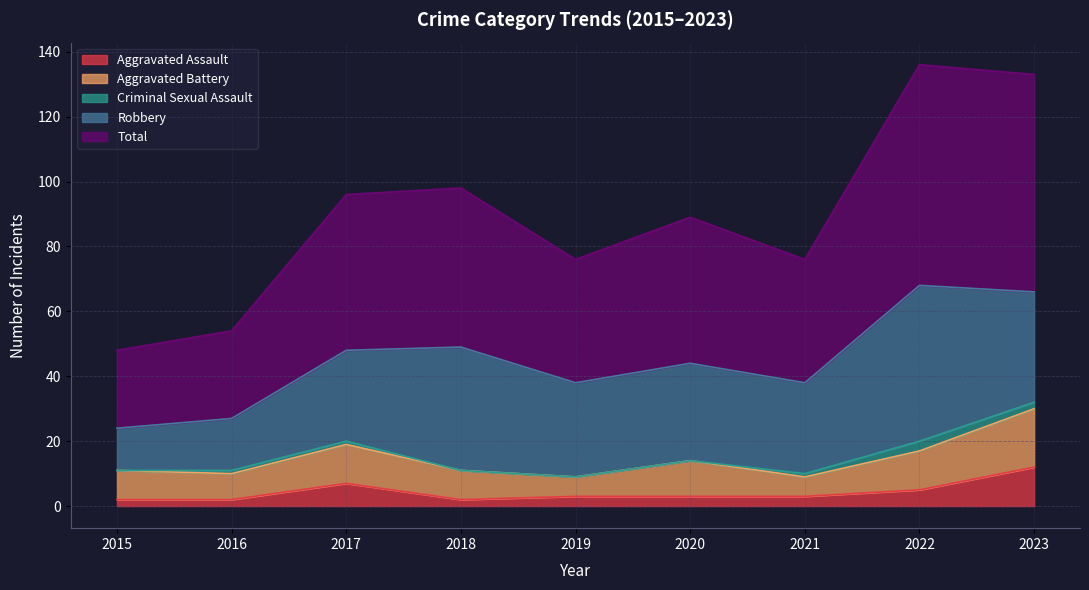

What is the difference between the maximum and minimum values in the Robbery series?

35